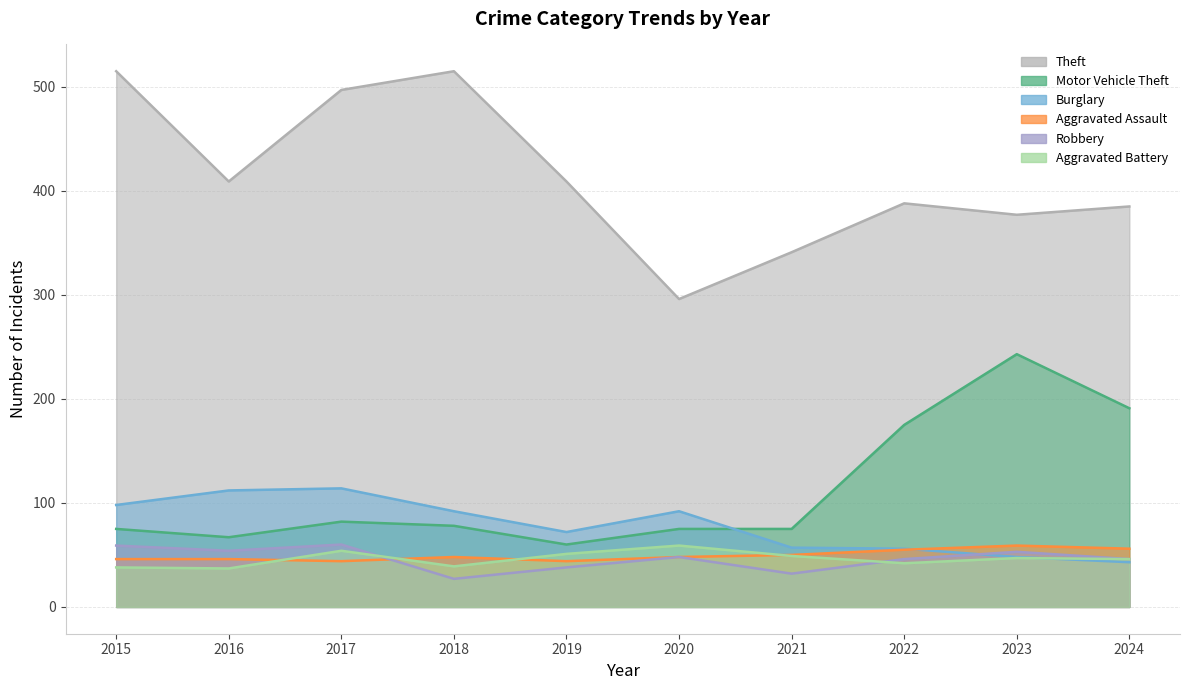

How many distinct data groups are displayed?

6